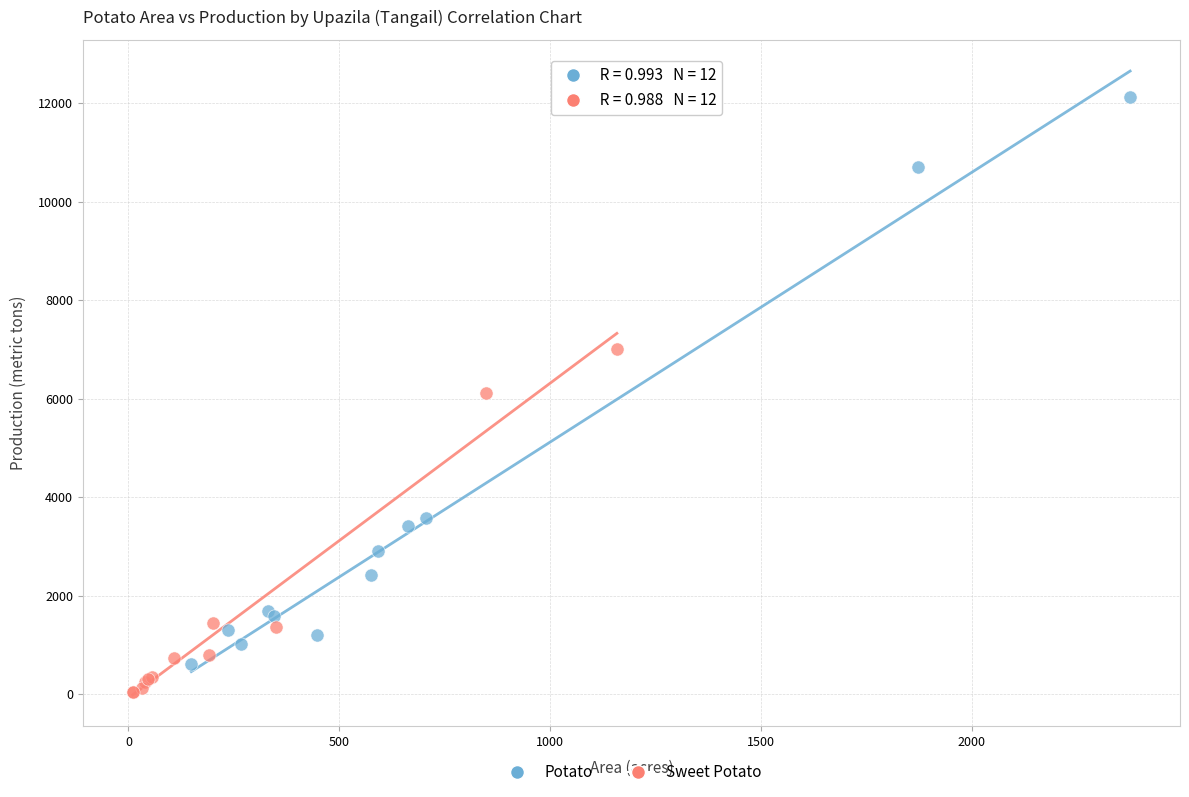

Which series contains the lowest Y value?

Sweet Potato